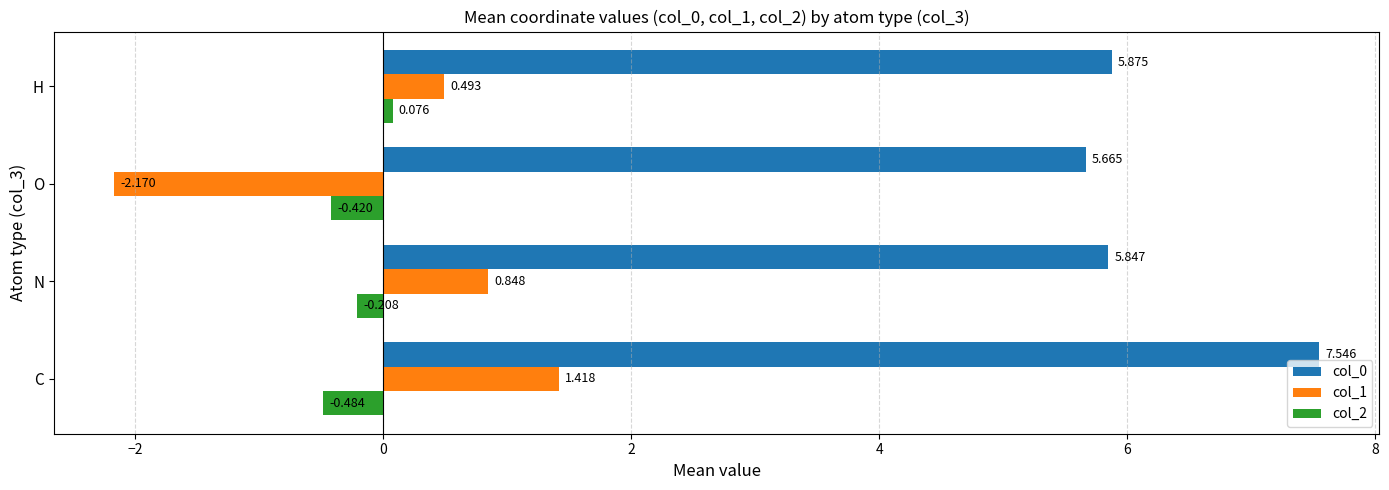

Rank the categories by col_0 value from highest to lowest.

C, H, N, O